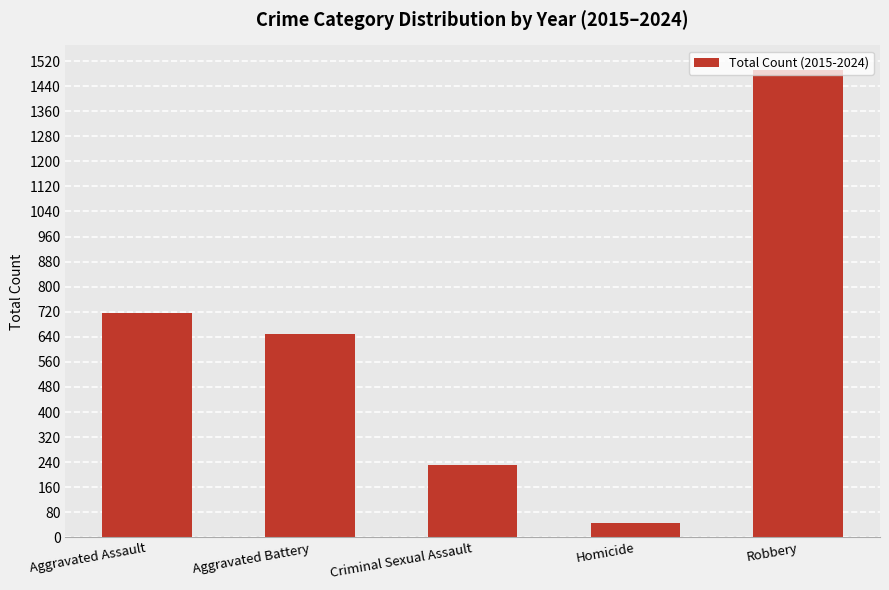

What position from the left is Aggravated Assault?

1